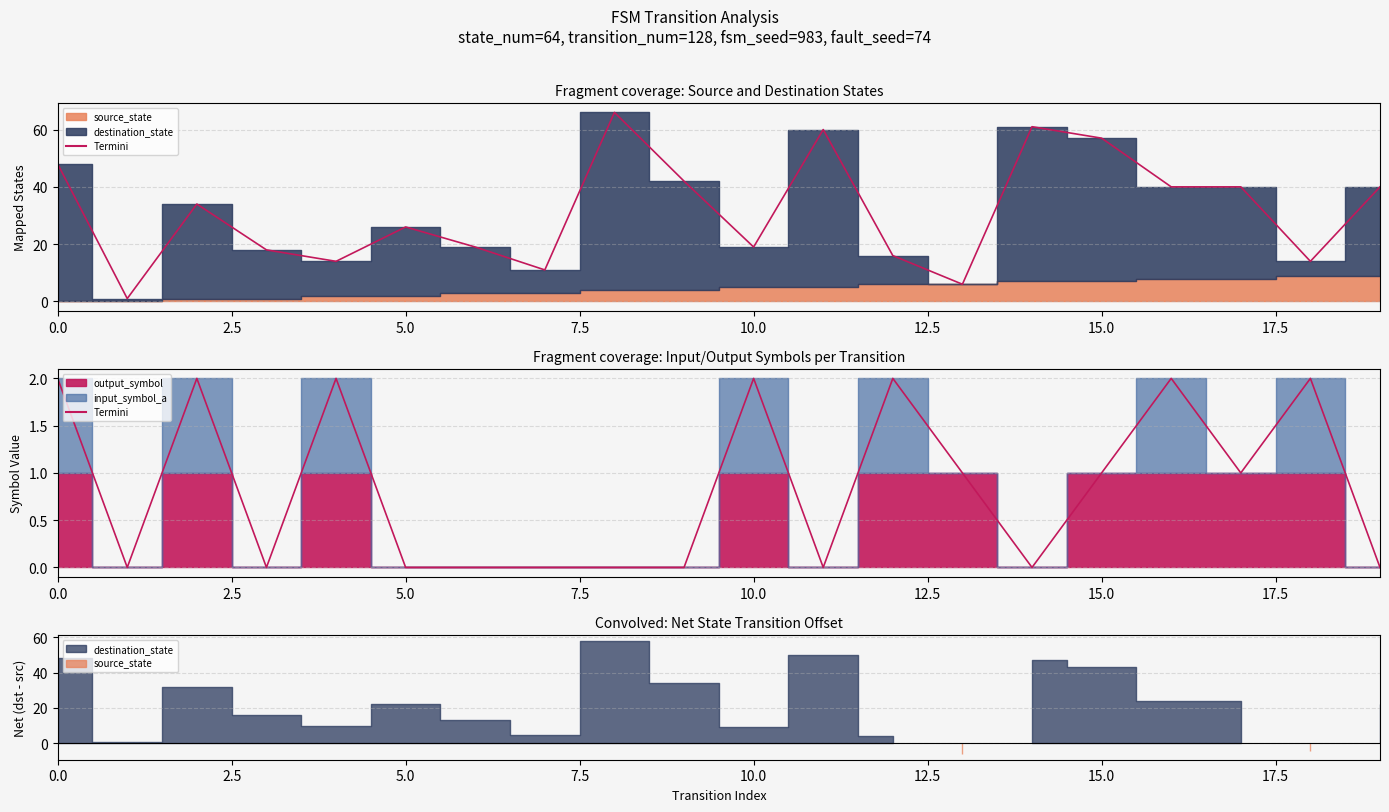

What is the difference between the second highest and second lowest values in the source_state series?

9